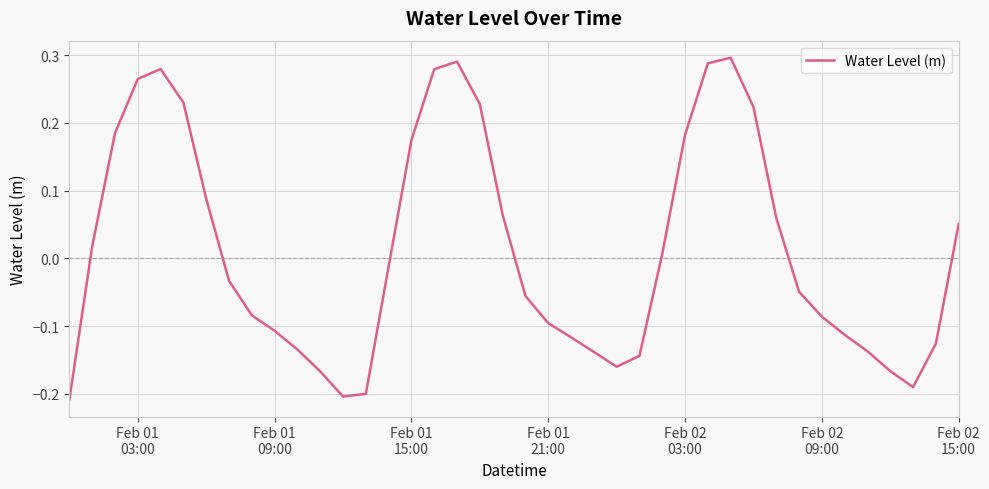

How many points are higher than both their immediate neighbors (excluding endpoints)?

3